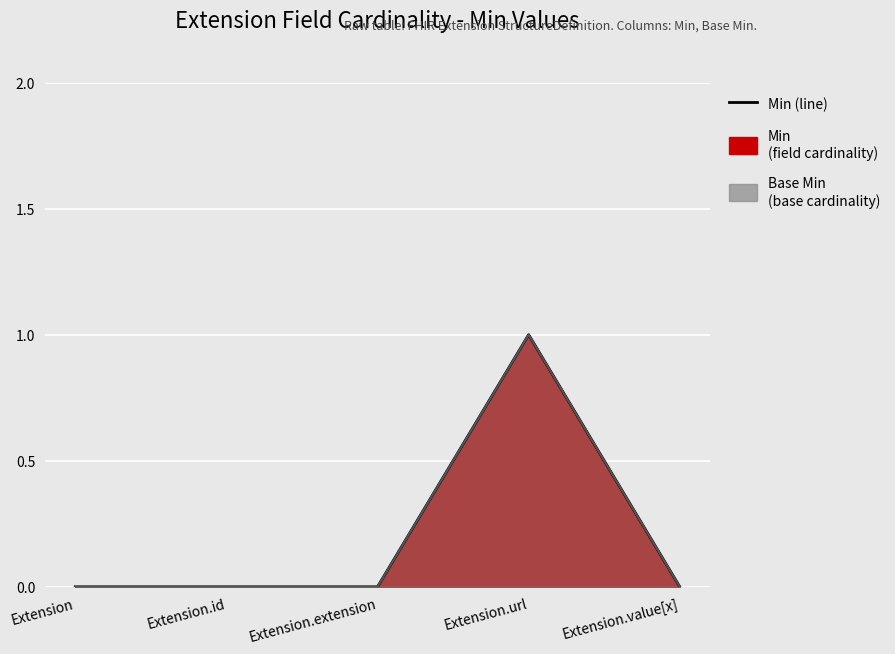

What is the difference between the Min (line) values at Extension.url and Extension.value[x]?

1